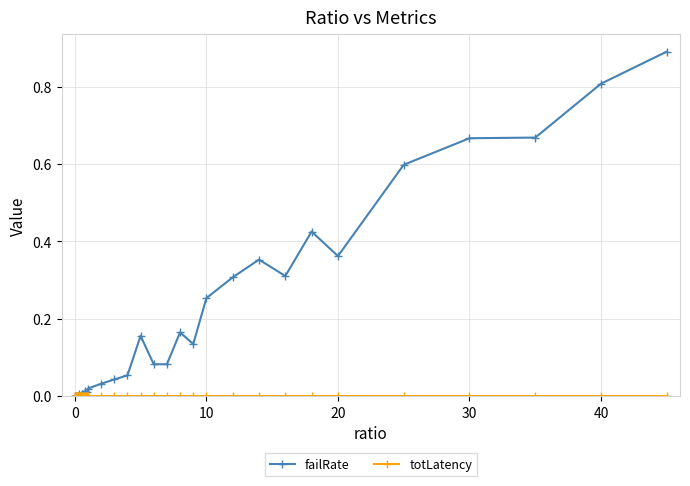

Which series has the largest total across all categories?

failRate